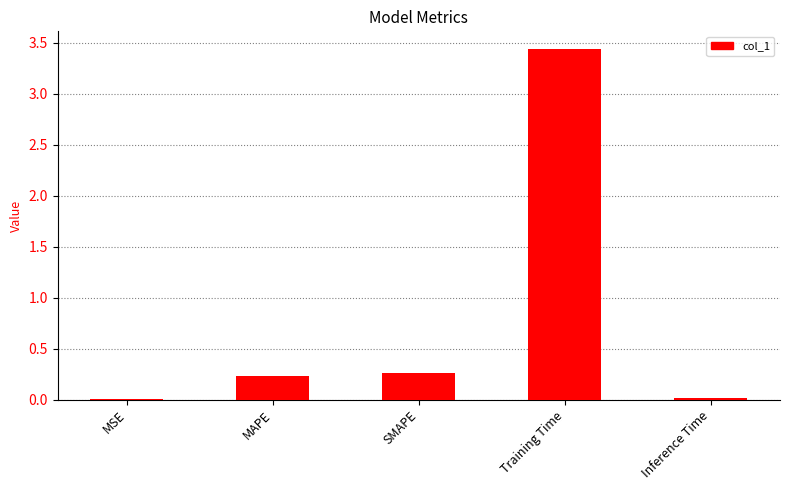

What is the sum of all values?

4.0